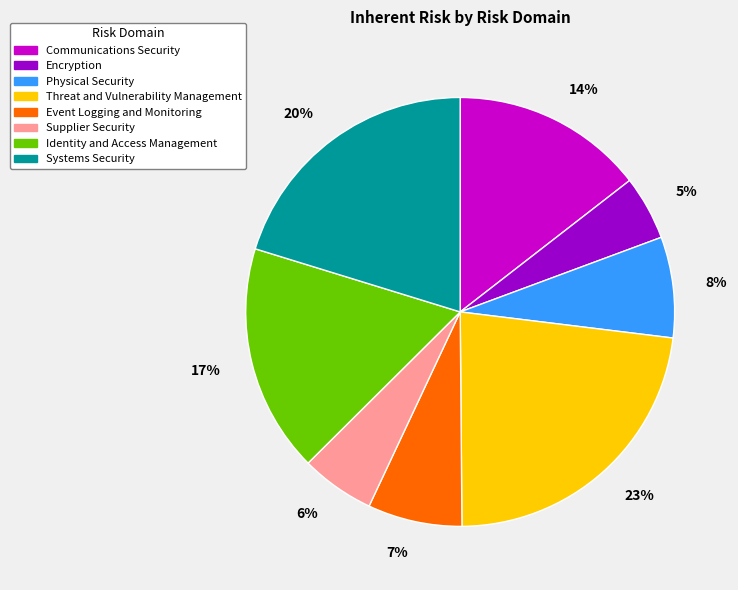

Is Event Logging and Monitoring the majority of the pie?

No